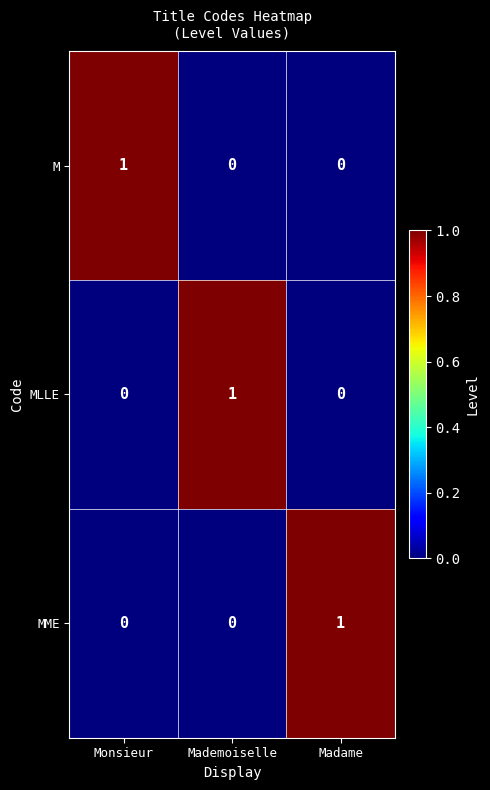

Which category has the highest value in the MLLE series?

Mademoiselle